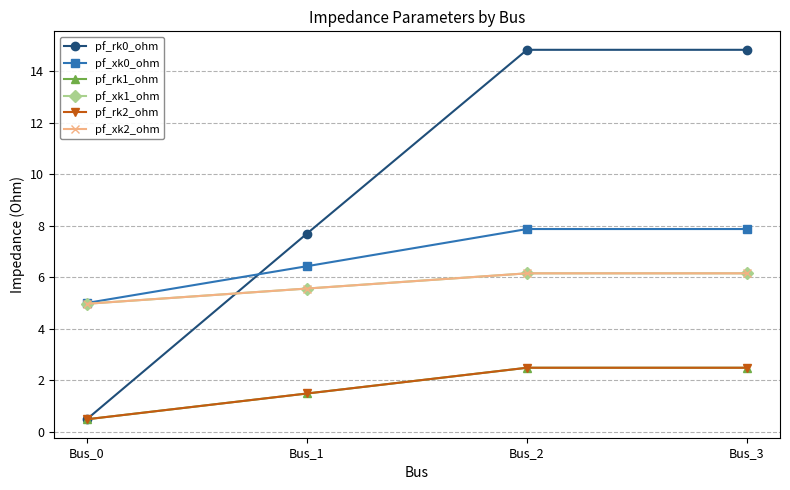

Does the chart have visible grid lines?

Yes